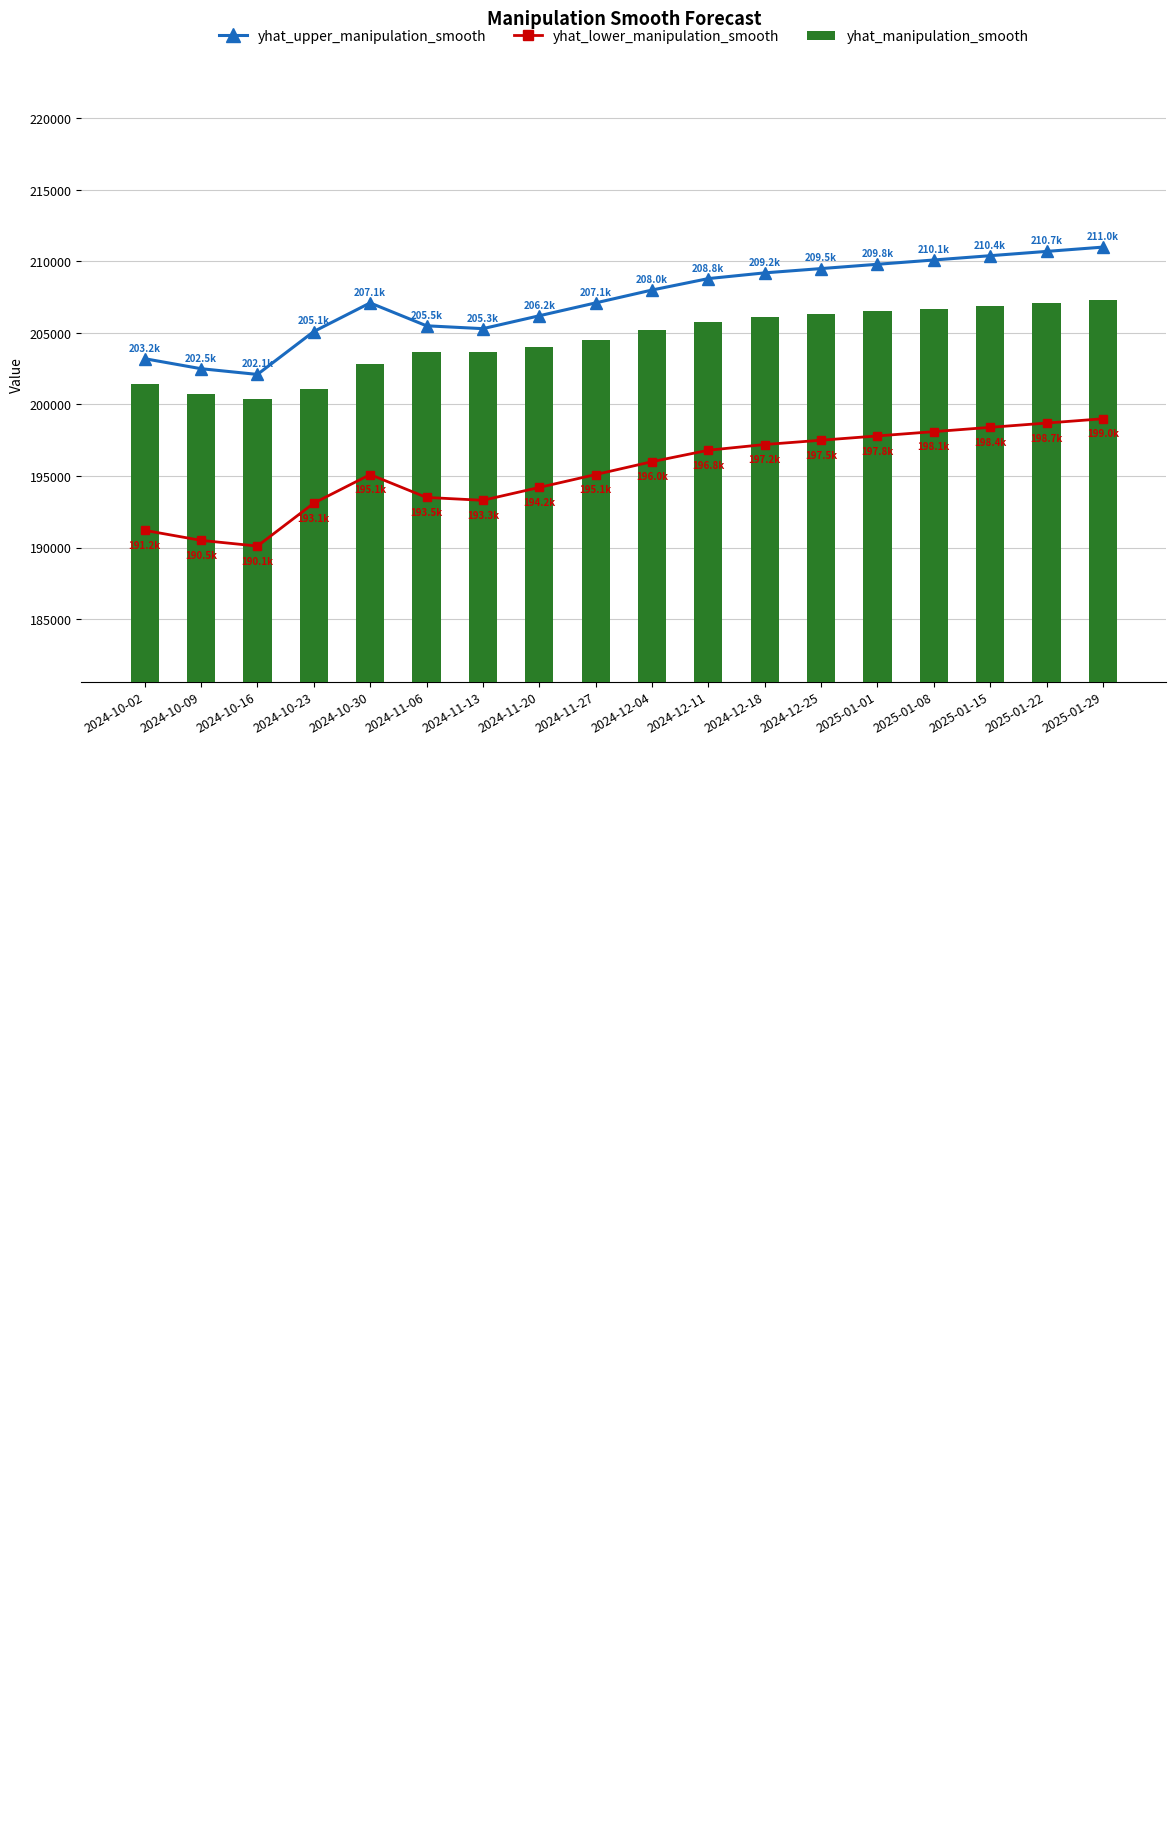

What are all the series names shown in the legend?

yhat_upper_manipulation_smooth, yhat_lower_manipulation_smooth, yhat_manipulation_smooth